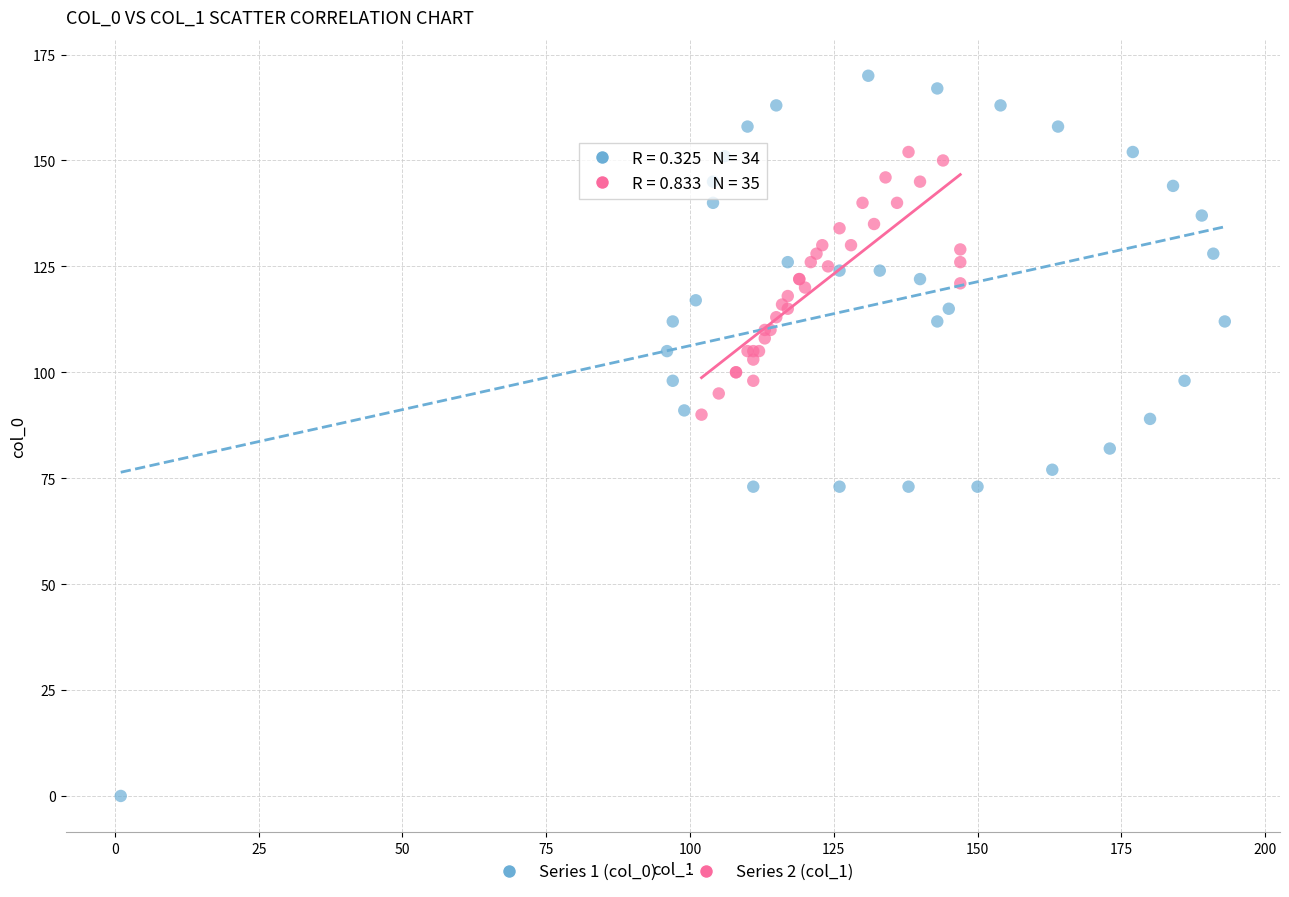

Which series contains the highest Y value?

Series 1 (col_0)